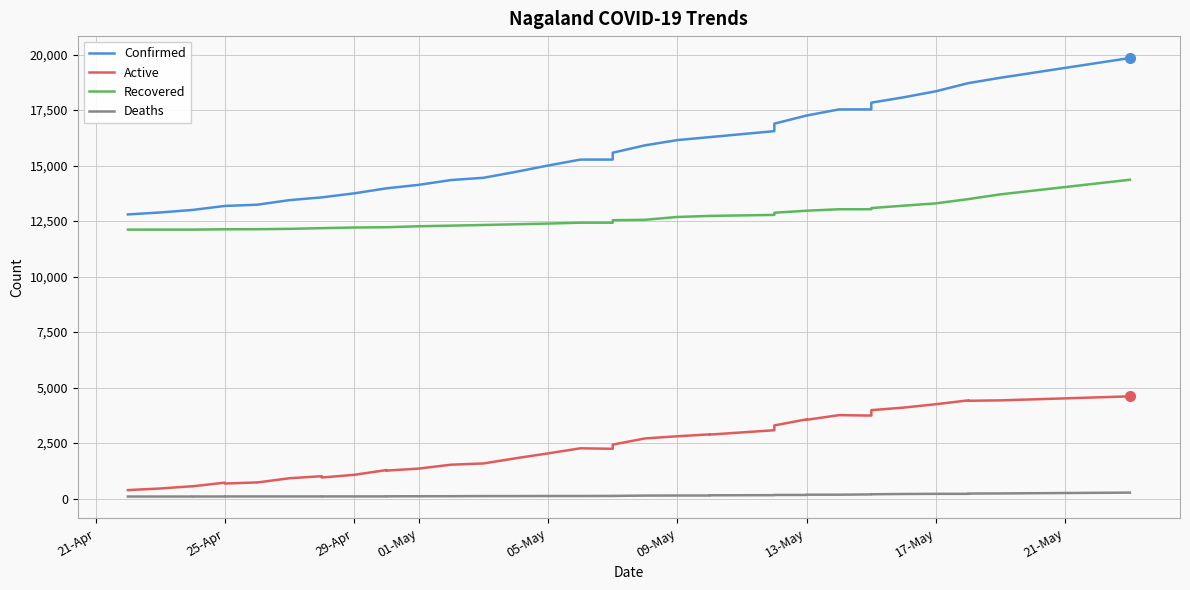

What is the smallest value displayed?

94